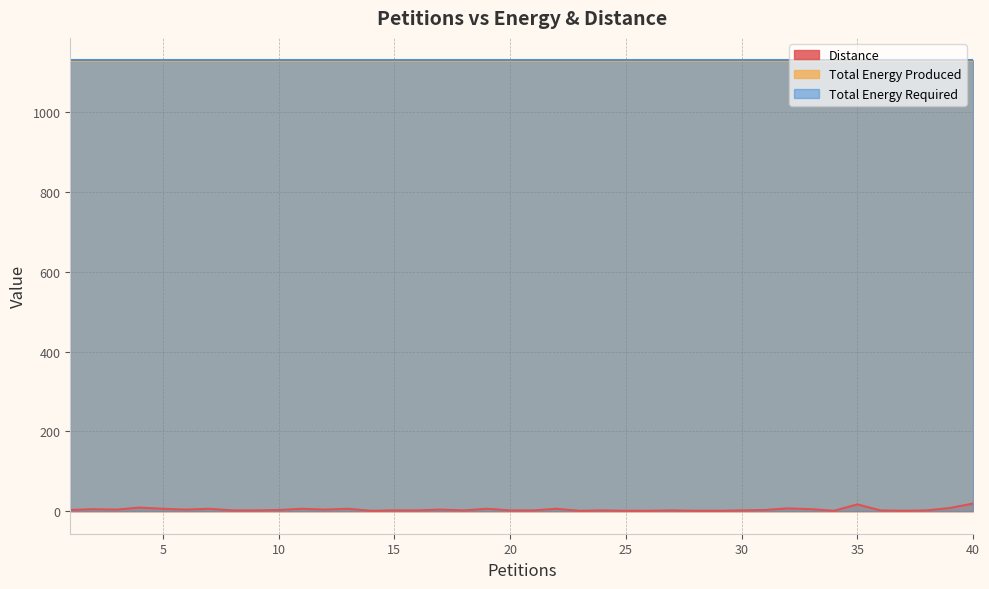

True or false: Total Energy Produced has a value of 1128 at 3.

True